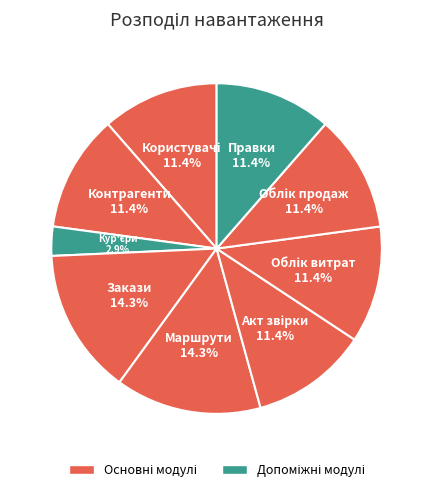

How many segments does this pie chart have?

9